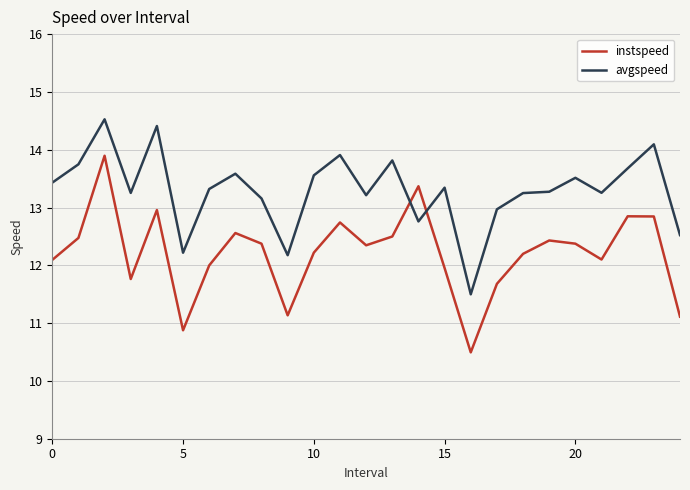

Which series has the largest total across all categories?

avgspeed